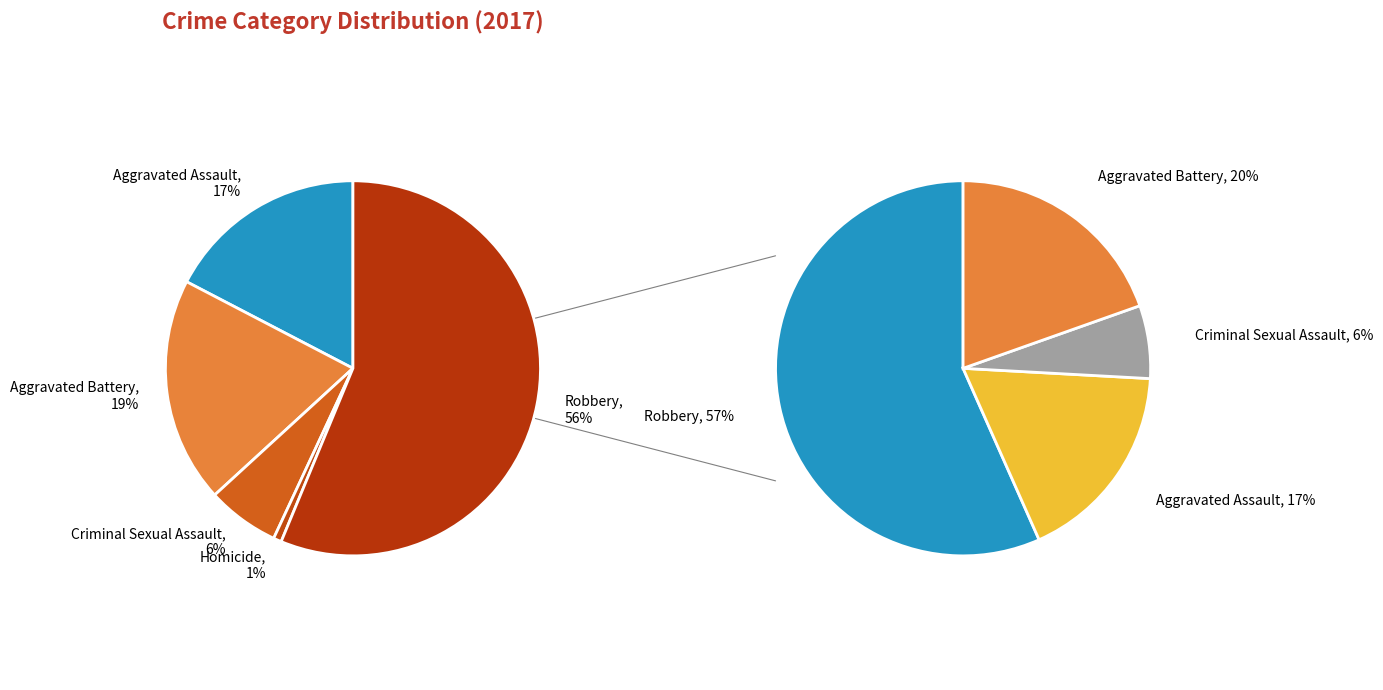

What portion of the pie excludes Robbery?

43.8%